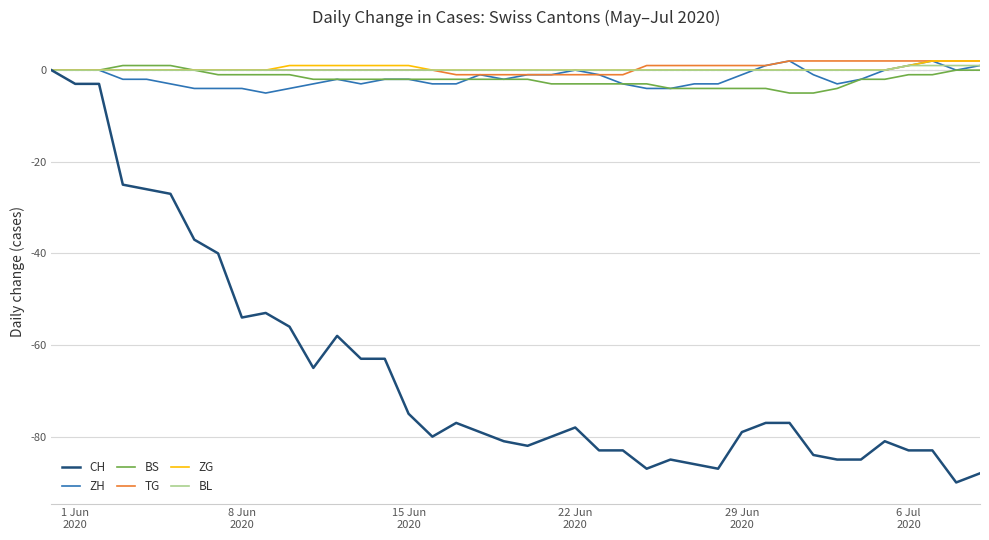

Does the chart have visible grid lines?

Yes